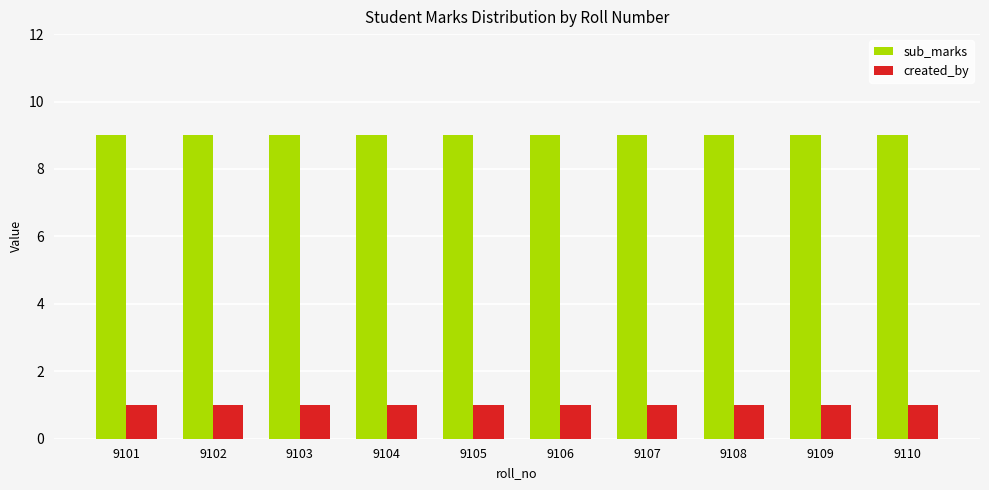

Read the created_by value at 9109.

1